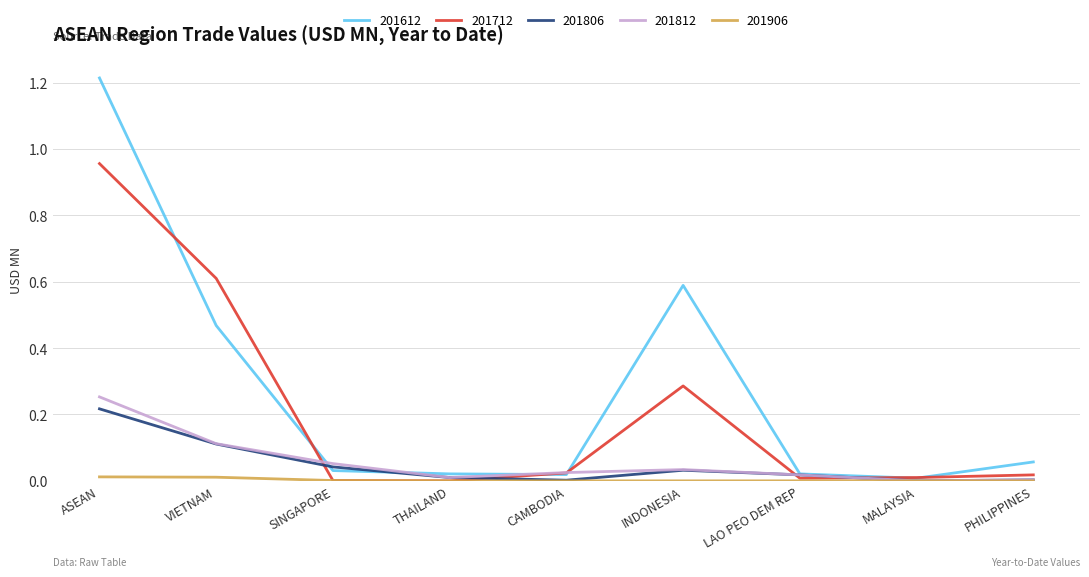

Is the value of 201806 at ASEAN greater than the value of 201812 at PHILIPPINES?

Yes